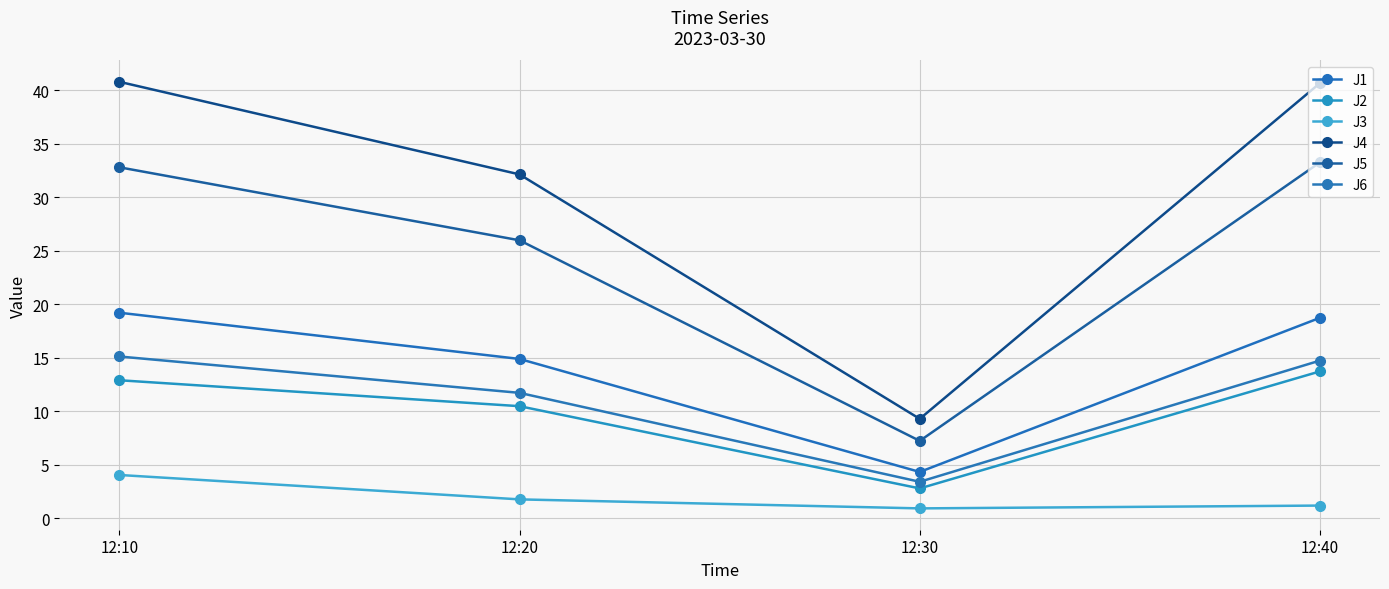

Which series has the widest spread of values?

J4